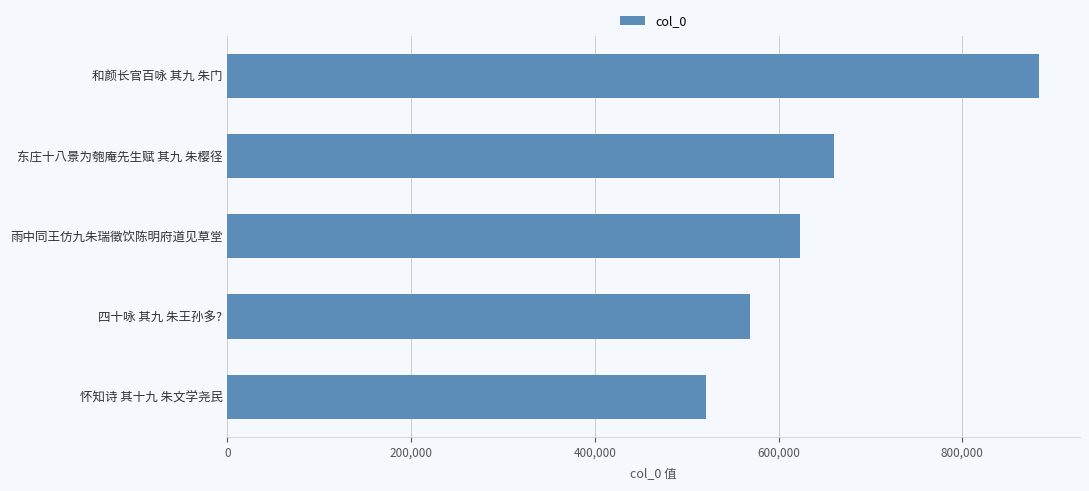

What is the change in value from 东庄十八景为匏庵先生赋 其九 朱樱径 to 和颜长官百咏 其九 朱门?

+223458